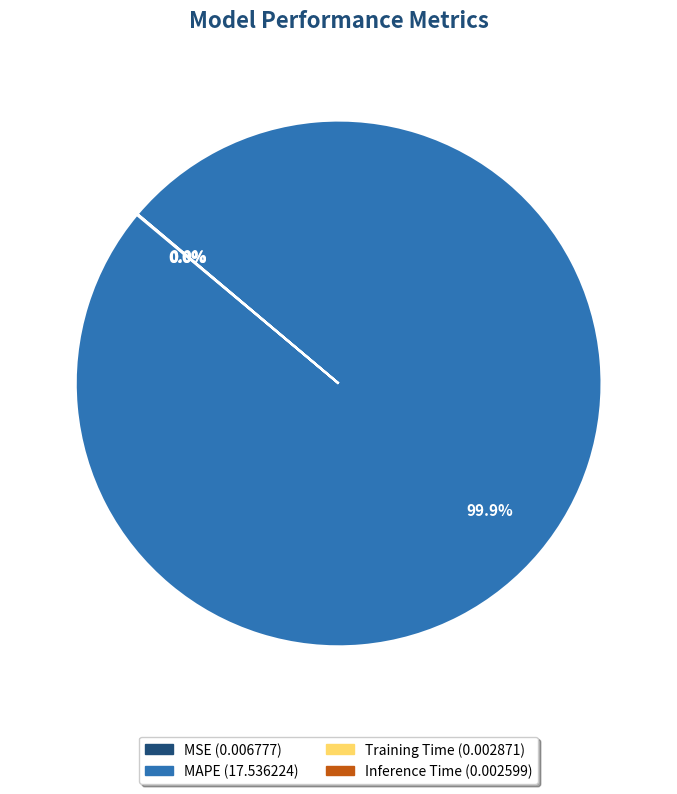

Is there a majority slice in this chart?

Yes